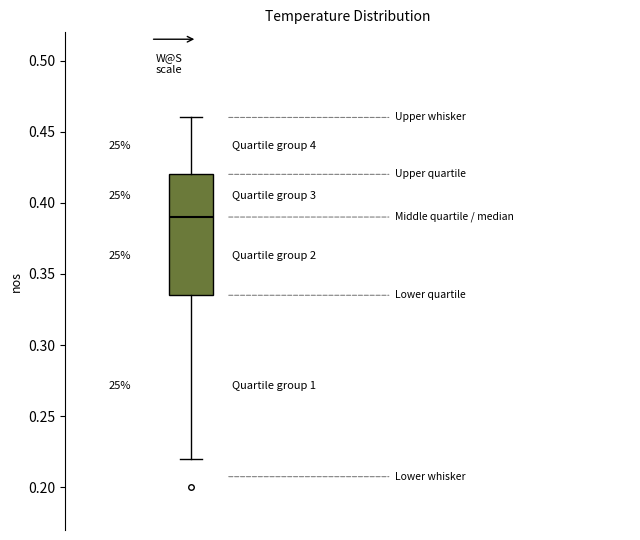

Transcribe this box plot: give where the median line is, the range the box spans, and where the two whiskers end, as read against the y-axis. The values are not printed on the chart, so give them approximately, as read against the axis.

median 0.390, box 0.335 to 0.420, whiskers 0.220 to 0.460